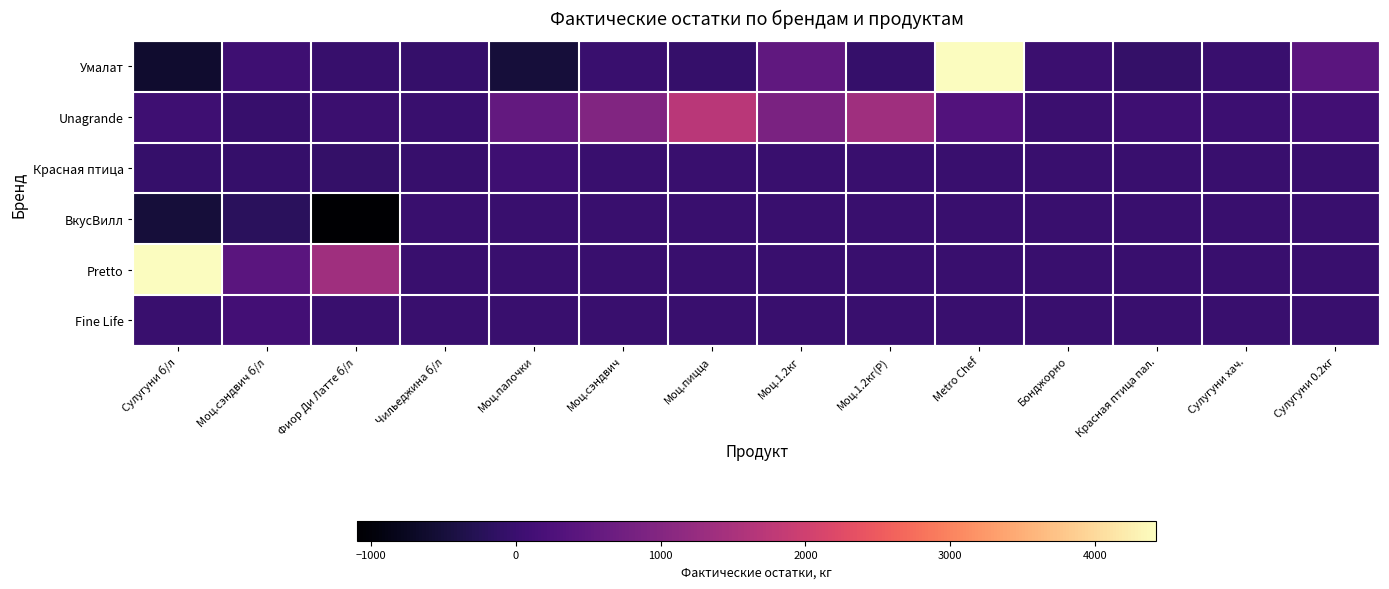

What is the maximum value shown in the chart?

4422.6